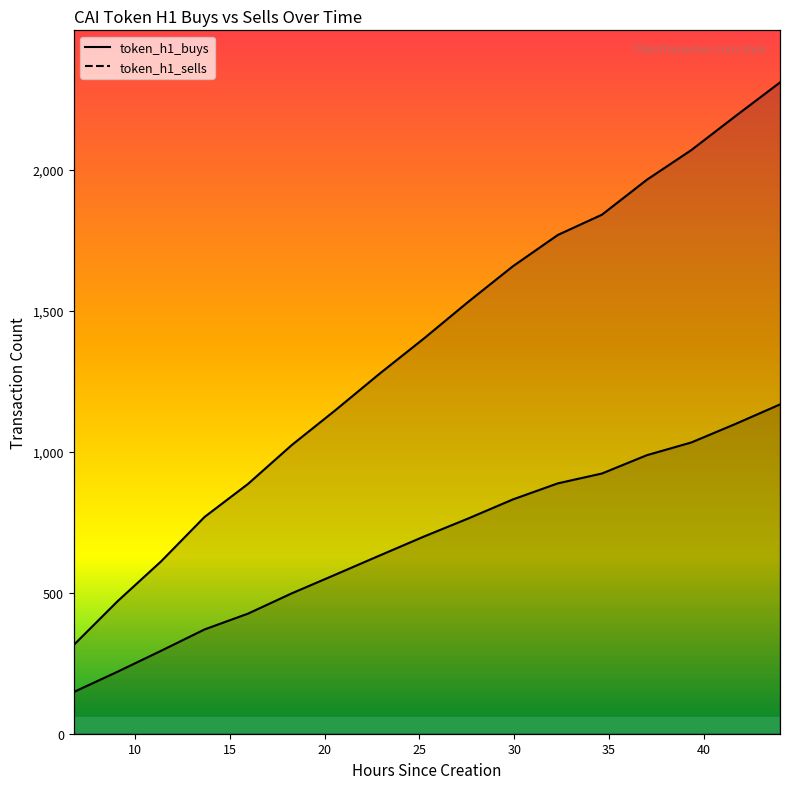

Reading left to right, list all the values displayed in this chart.

token_h1_buys: 6.77=315	9.08=470	11.37=611	13.67=769	15.96=886	18.27=1024	20.56=1147	22.9=1277	25.26=1403	27.56=1531	29.93=1658	32.3=1769	34.63=1841	37.0=1965	39.34=2070	41.68=2191	44.02=2310
token_h1_sells: 6.77=148	9.08=220	11.37=294	13.67=370	15.96=426	18.27=498	20.56=564	22.9=632	25.26=700	27.56=763	29.93=831	32.3=888	34.63=923	37.0=988	39.34=1033	41.68=1099	44.02=1168